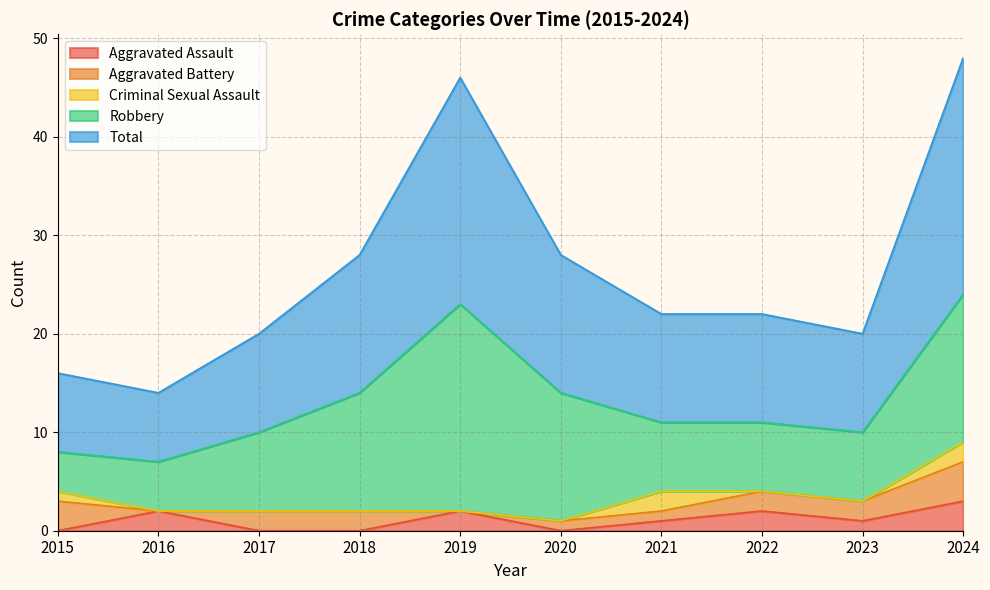

At how many categories does at least one series exceed 9?

8